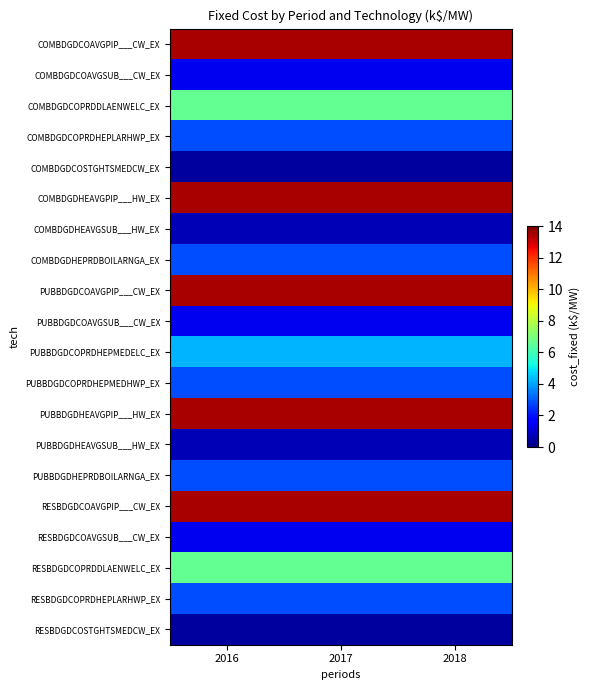

Between 2016 and 2017, which is larger?

2016